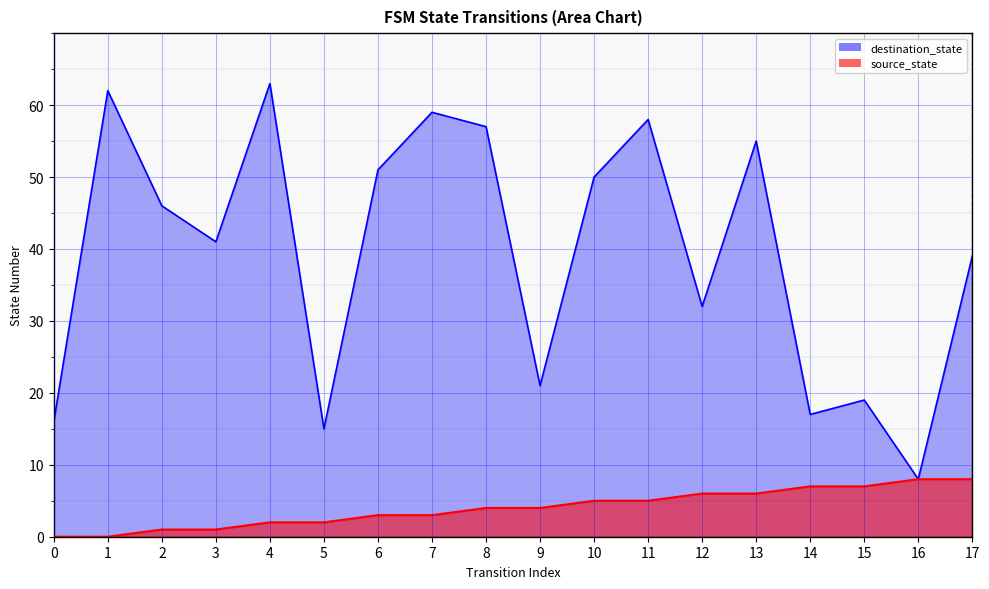

What is the total value across all series at 1?

62